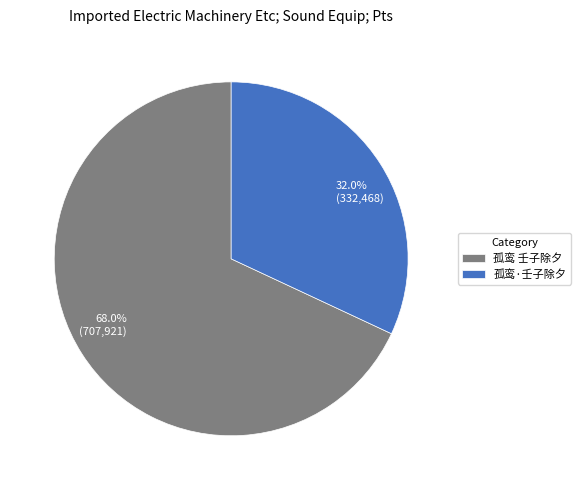

The 孤鸾·壬子除夕 slice represents 32% of the pie. True or false?

True